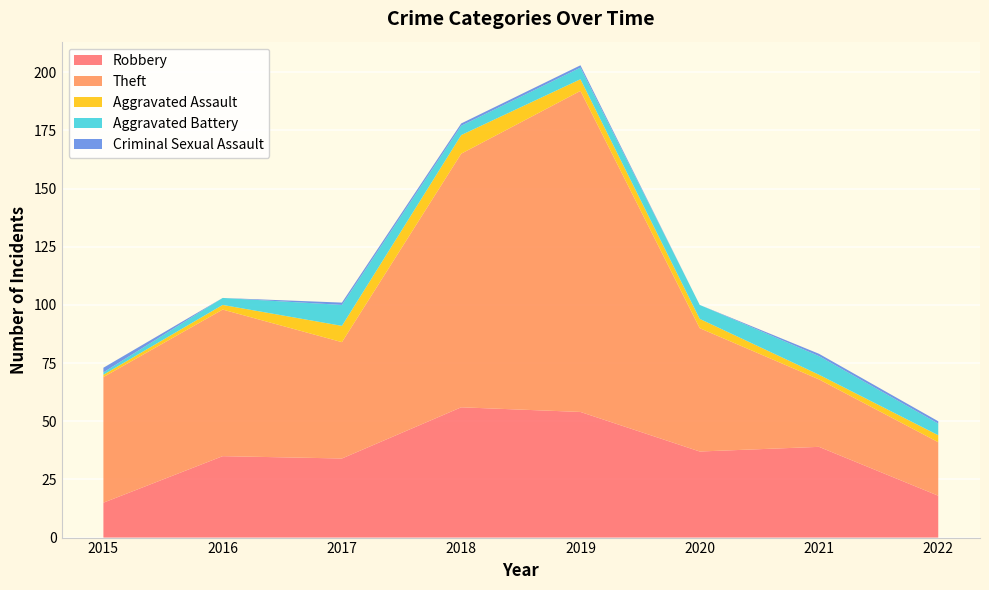

Reading left to right, list all the values displayed in this chart.

Robbery: 15	35	34	56	54	37	39	18
Theft: 54	63	50	109	138	53	29	23
Aggravated Assault: 1	2	7	8	5	4	2	3
Aggravated Battery: 1	3	9	4	5	6	8	5
Criminal Sexual Assault: 2	0	1	1	1	0	1	1